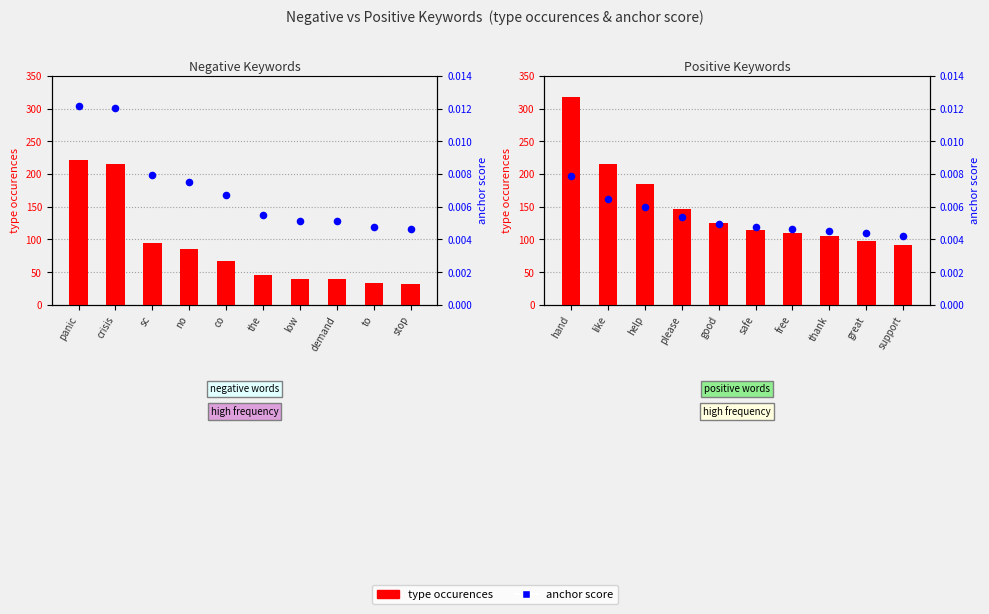

Which series reaches the maximum Y coordinate?

type occurences (positive)